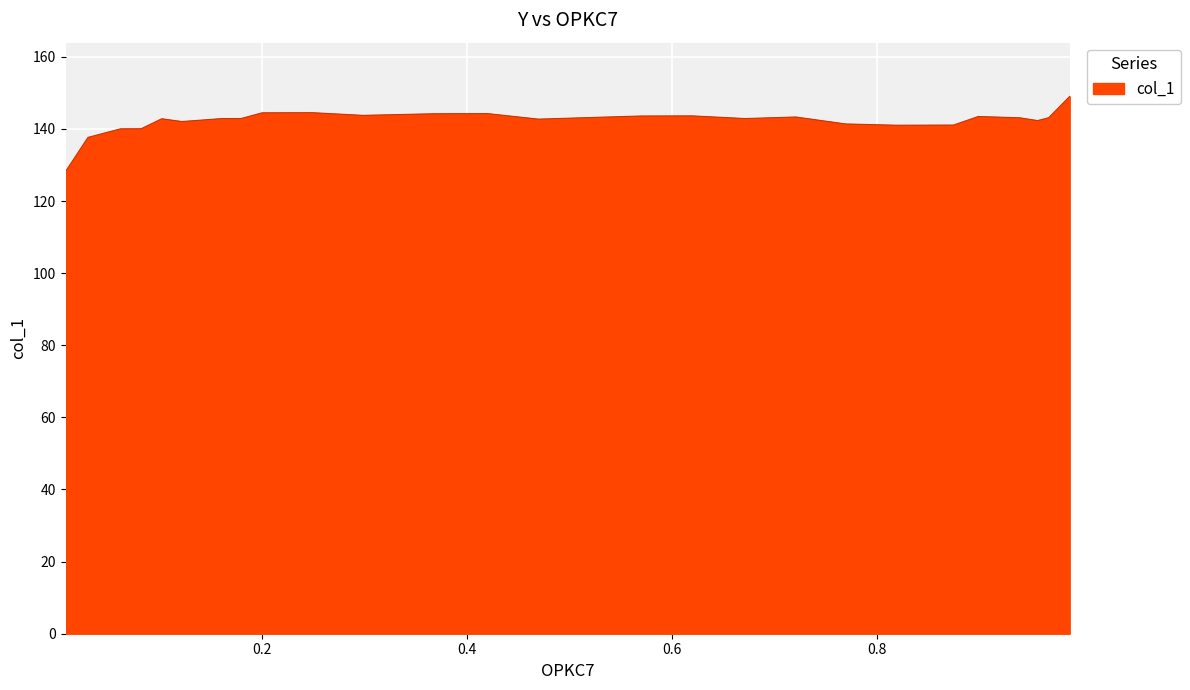

How many lines are shown in the chart?

1